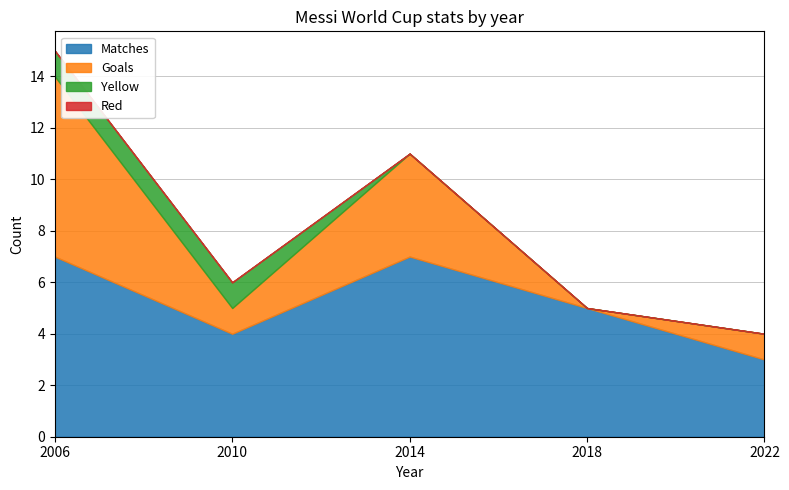

What is the difference between the Matches values at 2010 and 2018?

1